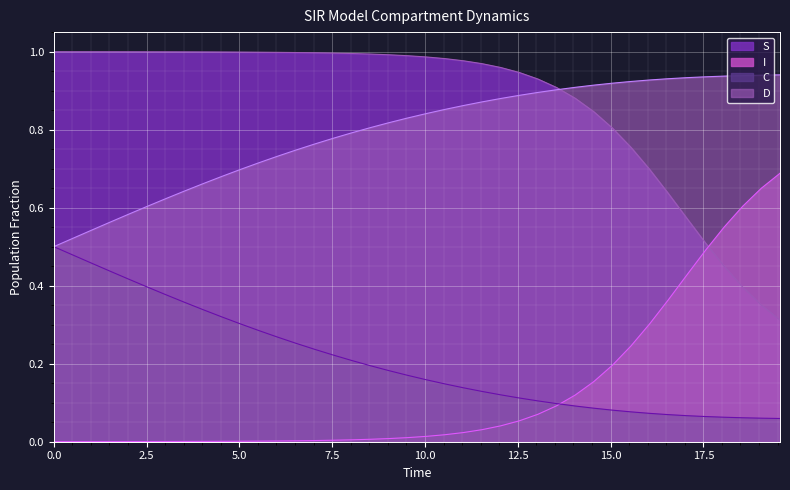

Rank the series by their maximum value, from highest to lowest.

S, D, I, C